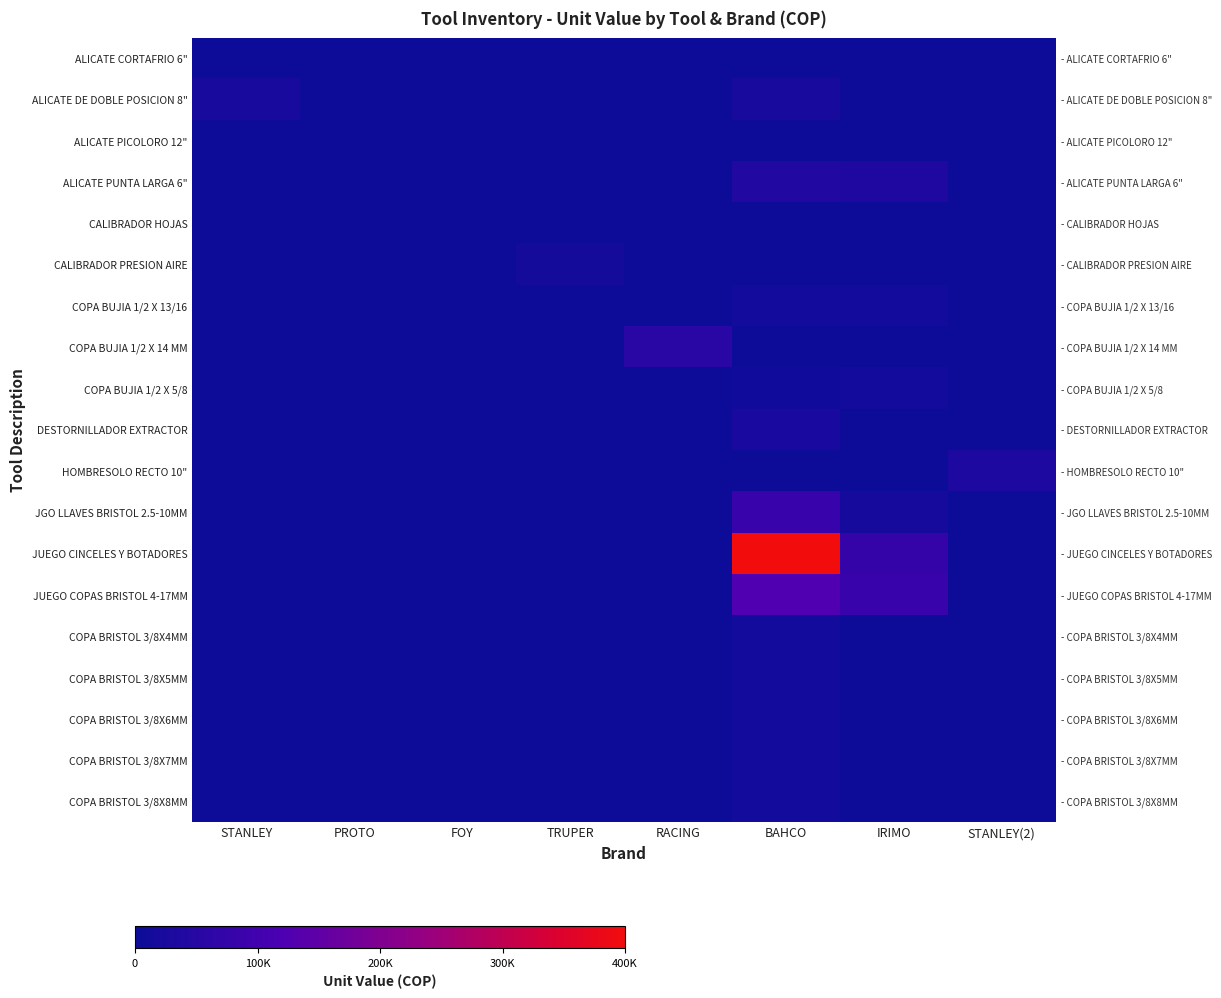

At which category is the sum across all series the highest?

BAHCO